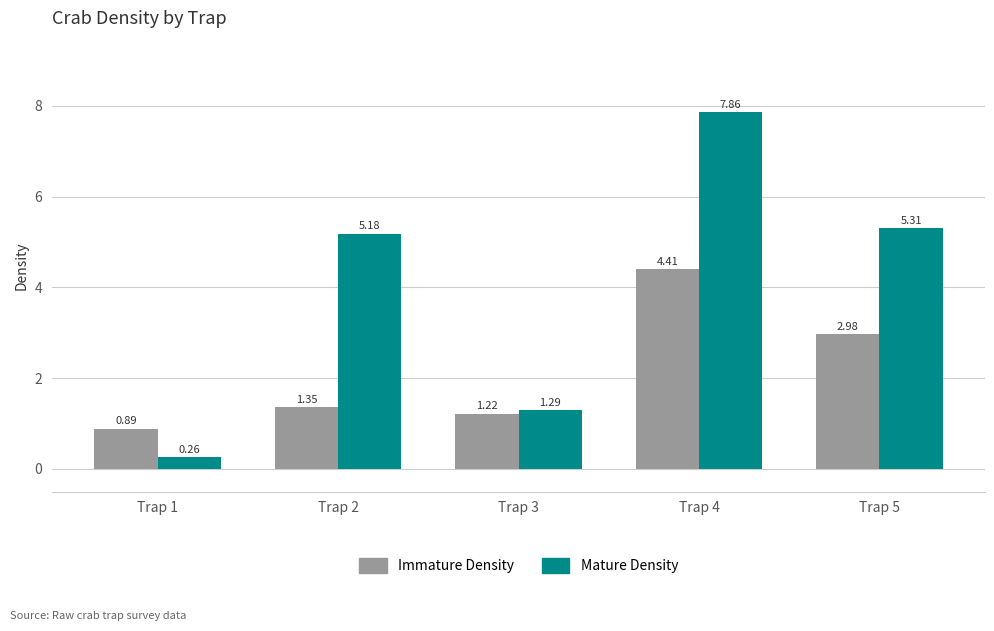

What is the total value across all series at Trap 1?

1.1